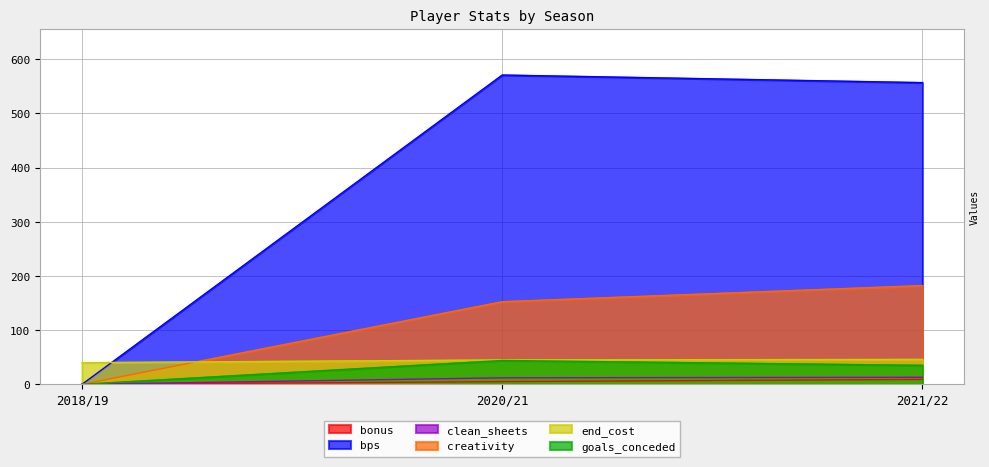

Which category has the lowest value in the bonus series?

2018/19